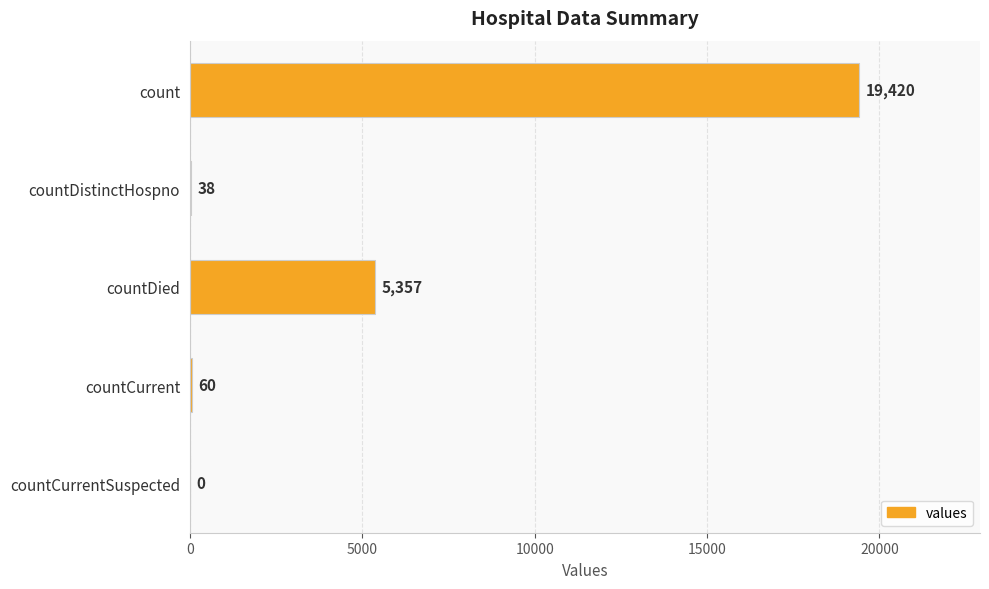

At which category does the chart reach its peak across all series?

count